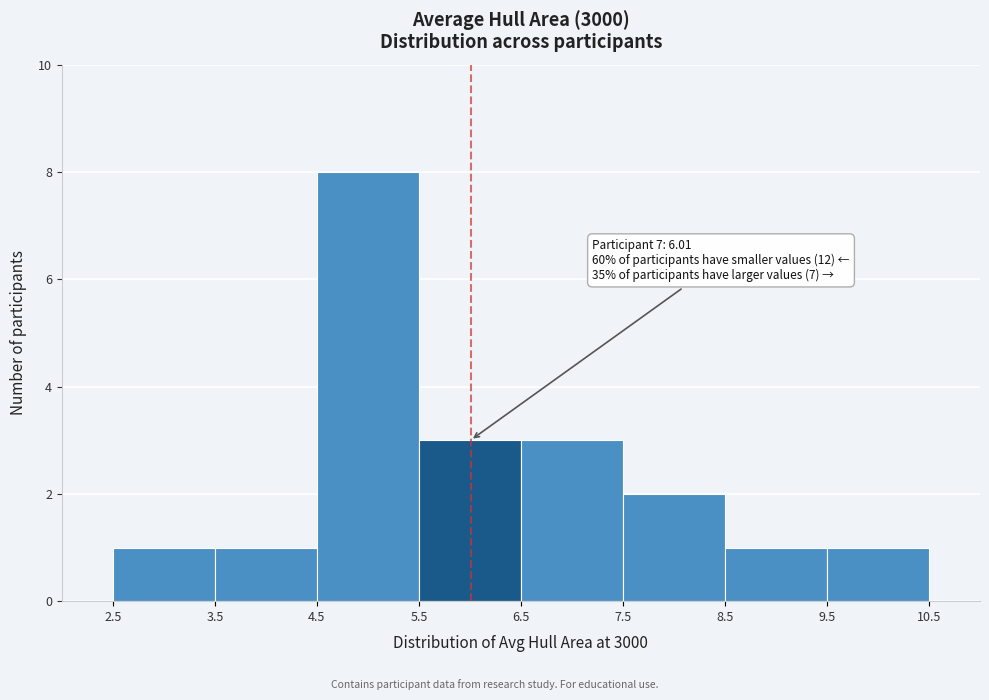

Over which range of the x-axis is the bar tallest?

4.5 to 5.5